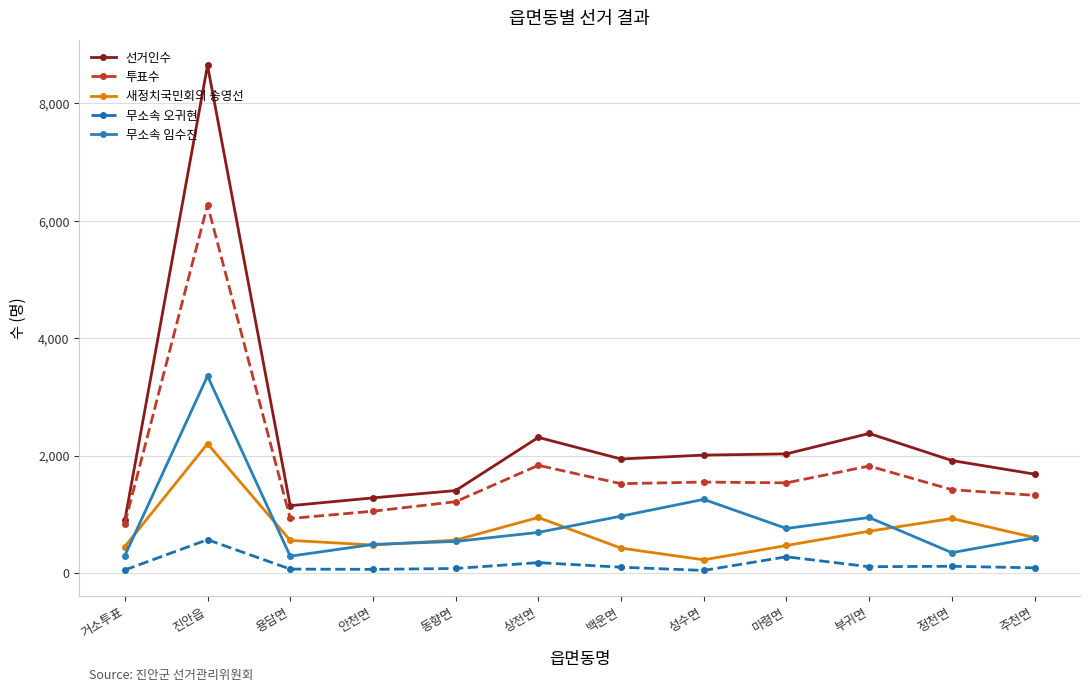

How many data points does each series have?

12